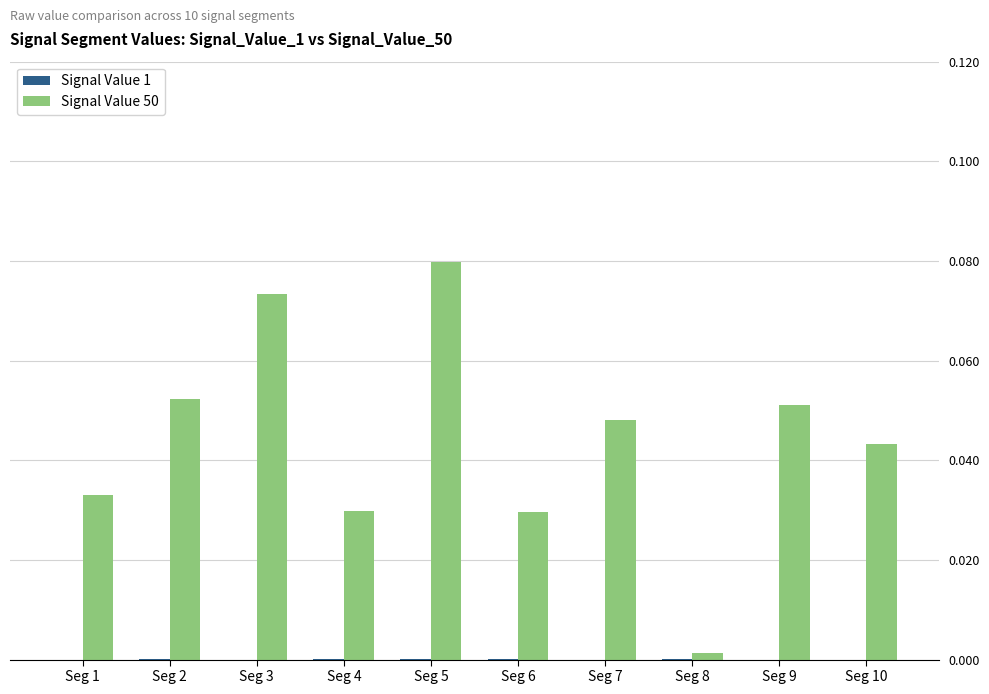

The Signal Value 50 series shows 0.0 at Seg 6. True or false?

True